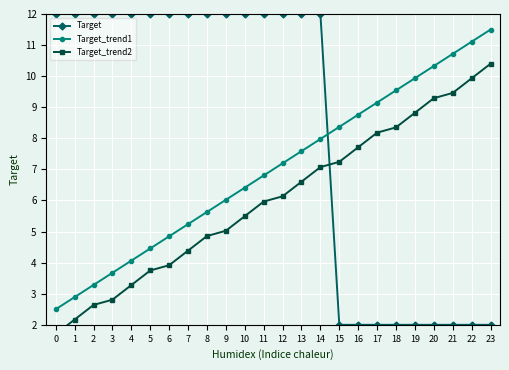

What is the value of the Target_trend2 point at the 13th from the left?

6.1